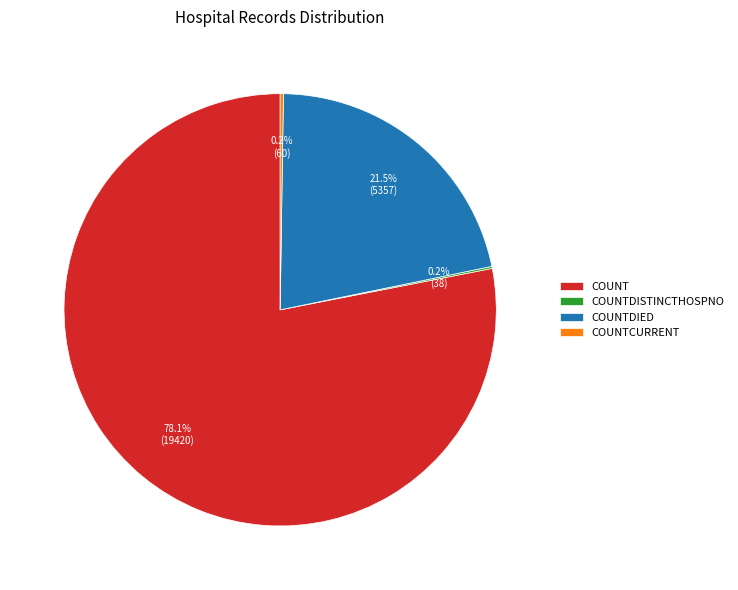

What is the largest slice in the pie chart?

COUNT